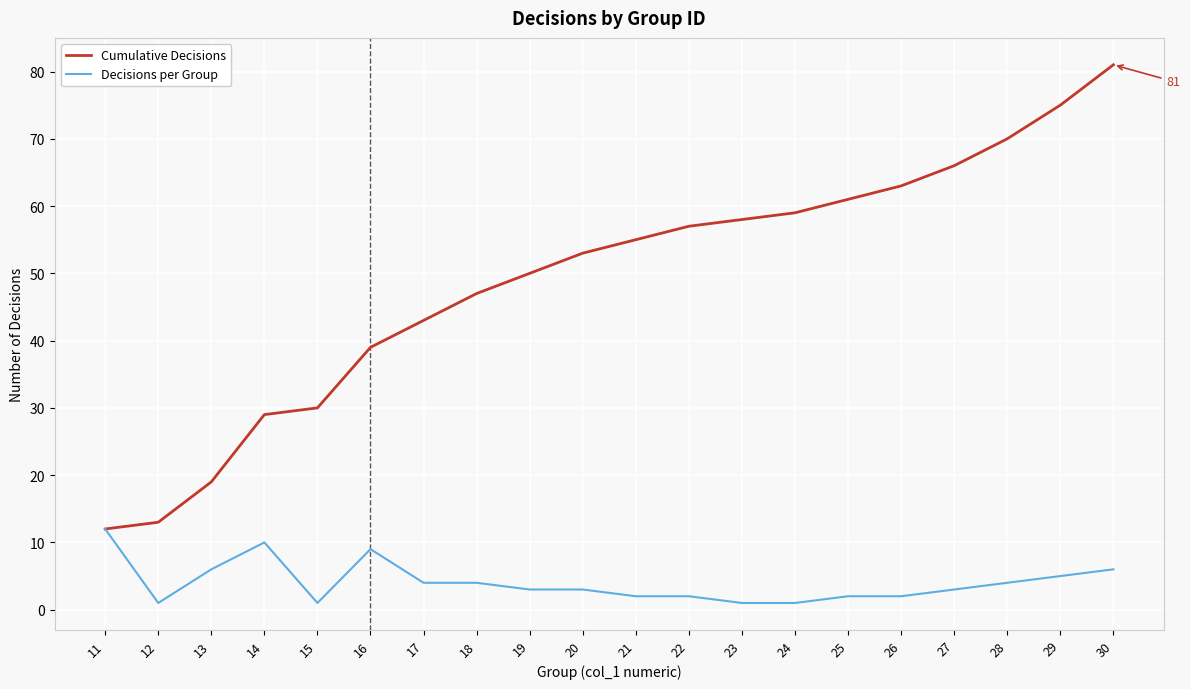

Rank the series by their average value, from lowest to highest.

Decisions per Group, Cumulative Decisions